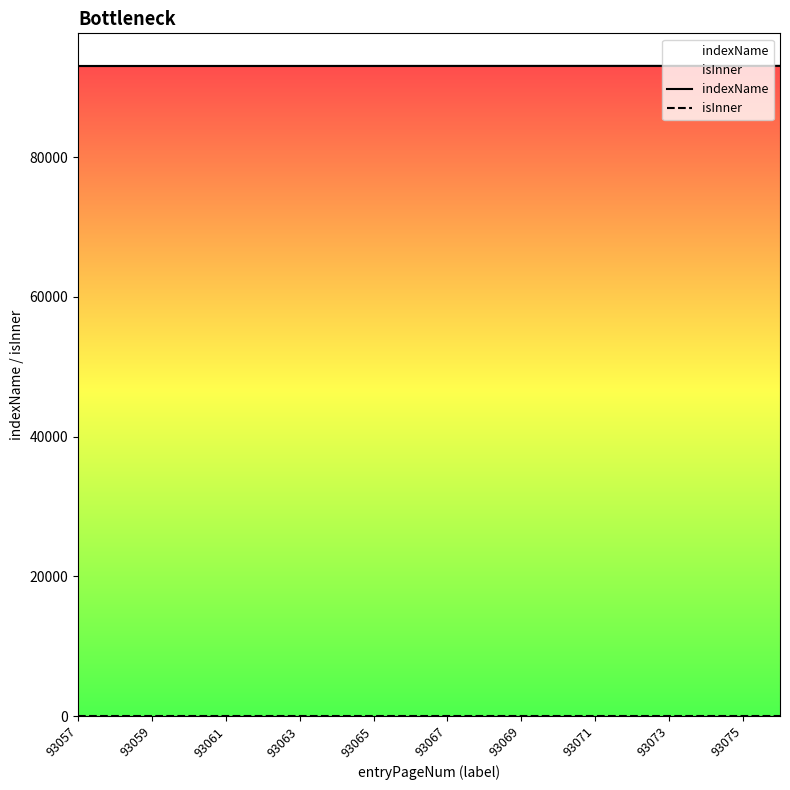

True or false: indexName and isInner cross at least once.

False